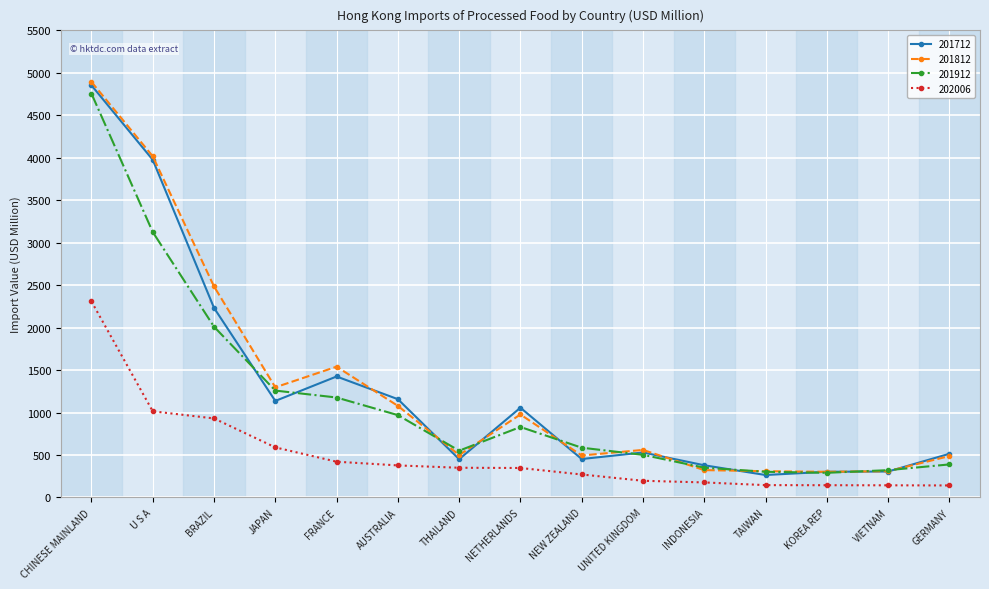

At which category is the sum across all series the highest?

CHINESE MAINLAND